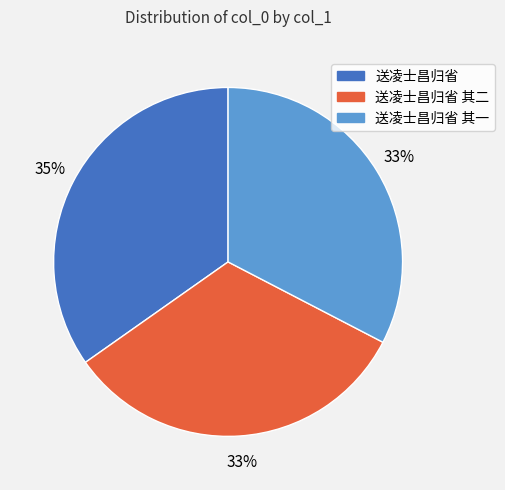

Which has a higher value, 送凌士昌归省 其二 or 送凌士昌归省?

送凌士昌归省